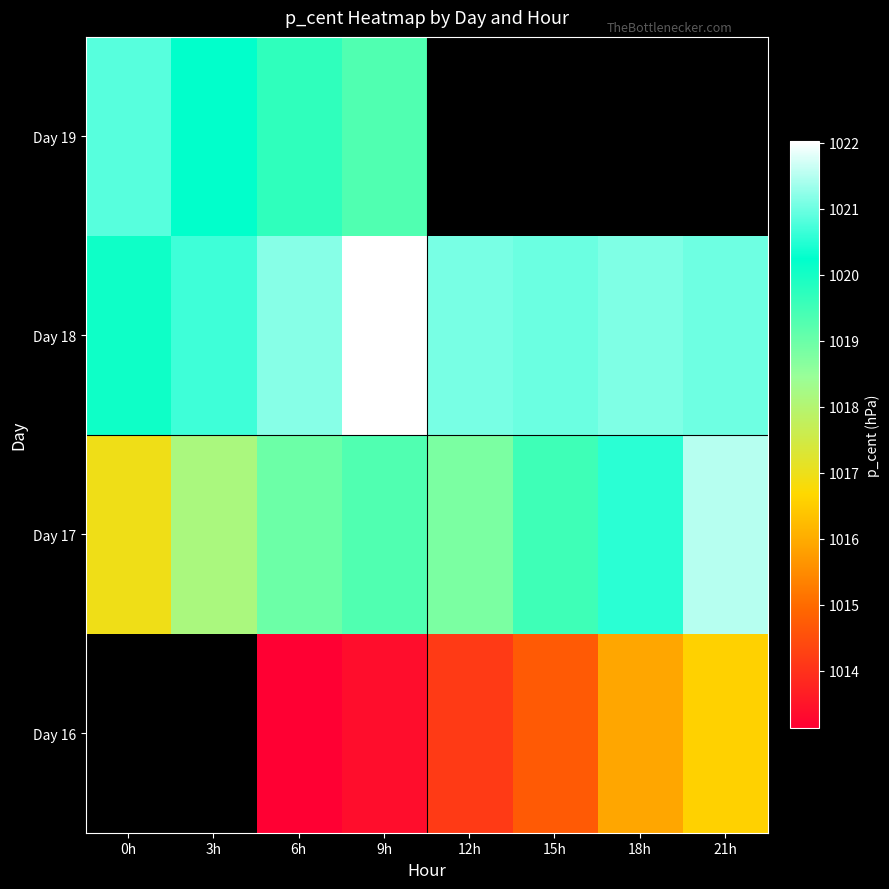

At which label does Day 17 first exceed 1019?

9h